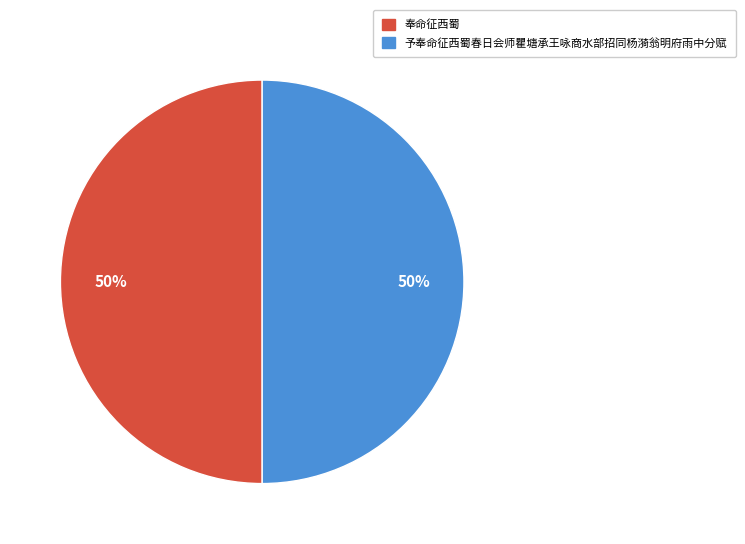

The 奉命征西蜀 slice represents 39% of the pie. True or false?

False